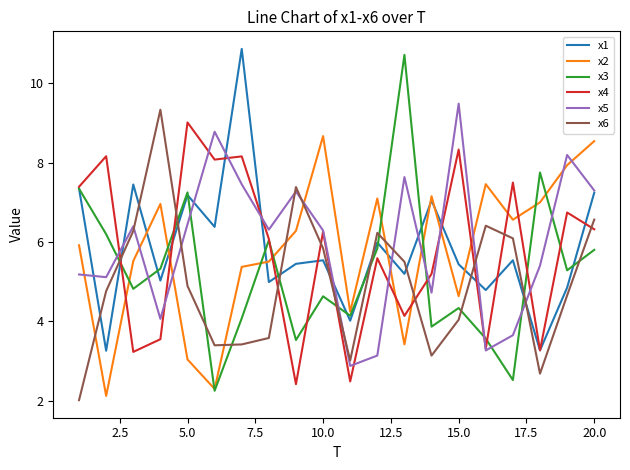

Which series ends up on top after the final intersection of x4 and x2?

x2